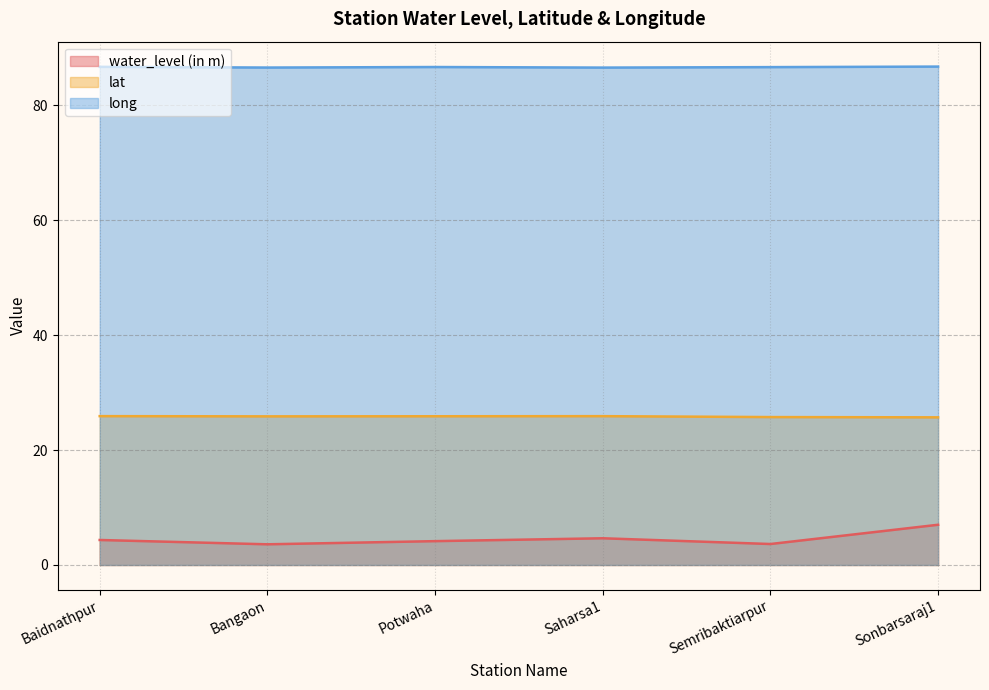

At how many categories does at least one series exceed 56?

6